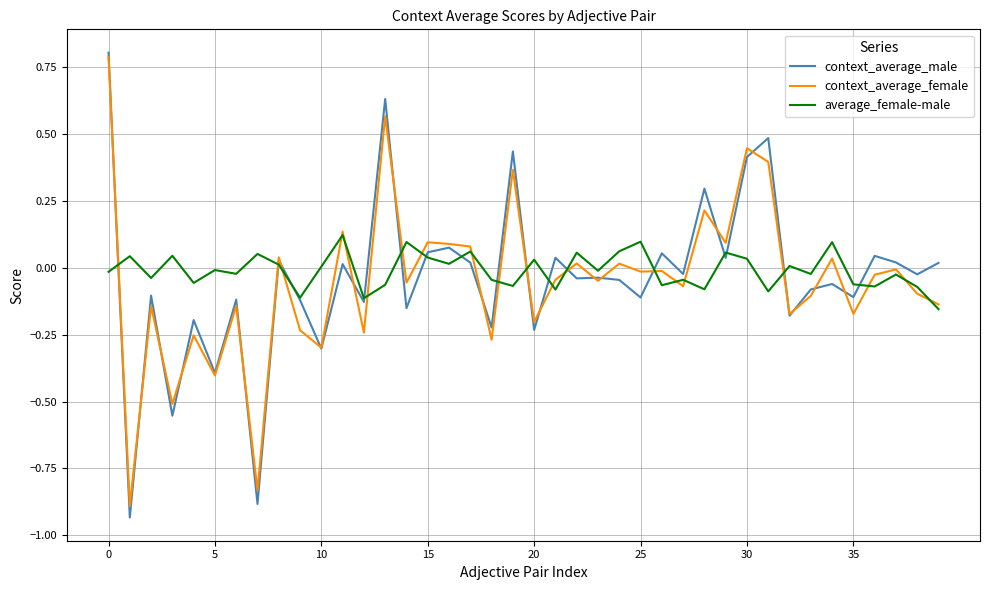

Is this an area chart (filled region under the line)?

No